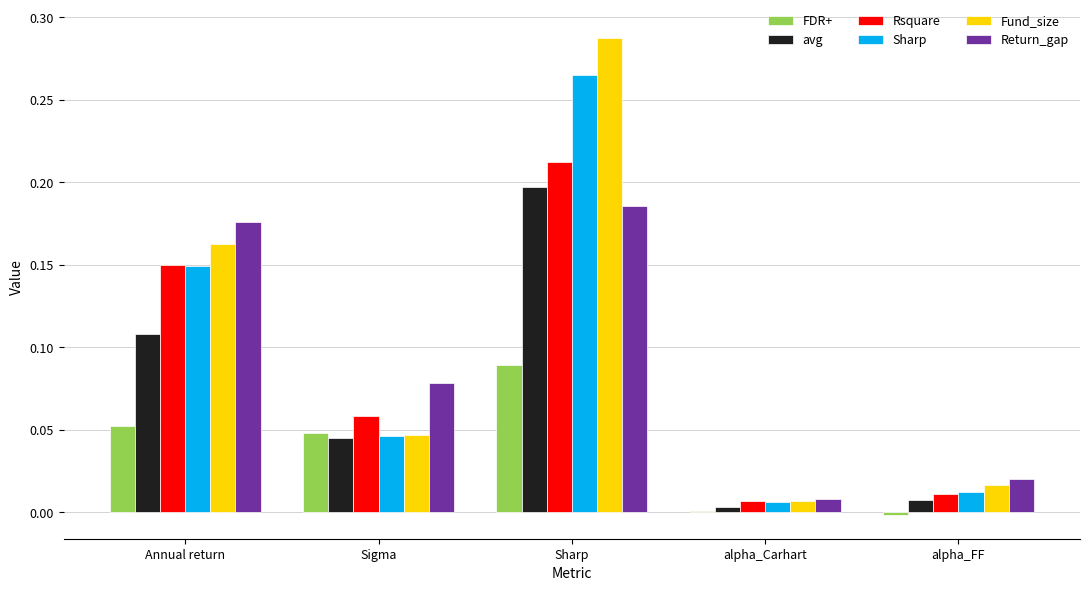

Between Annual return and alpha_FF, which series saw the biggest shift?

Return_gap